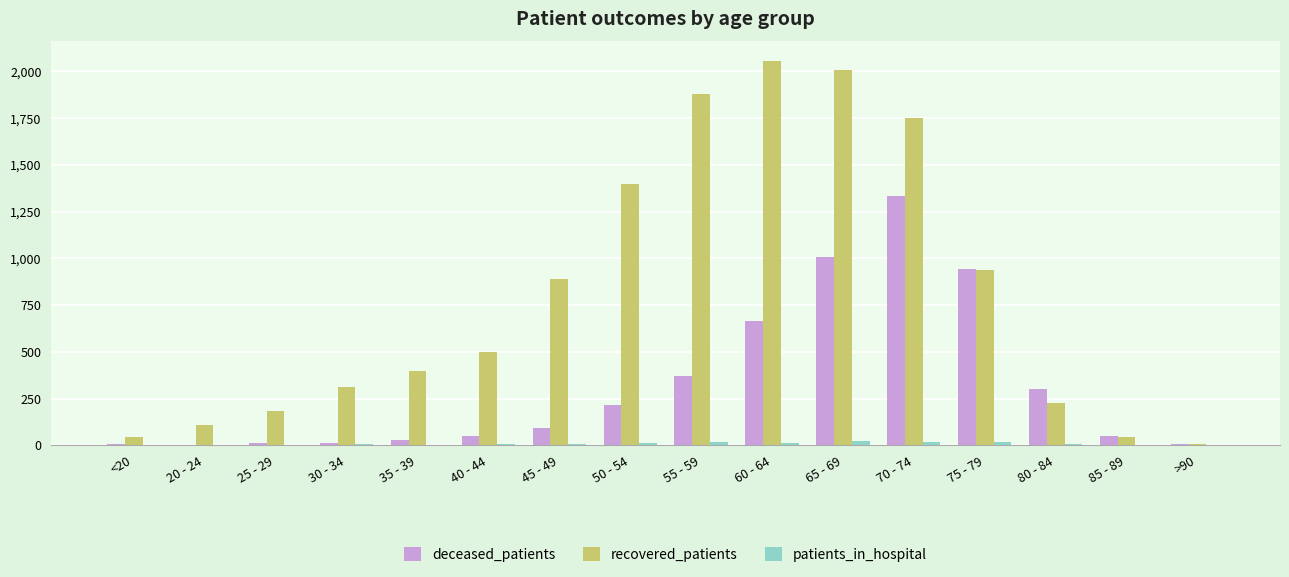

Between 25 - 29 and 60 - 64, which series saw the biggest shift?

recovered_patients